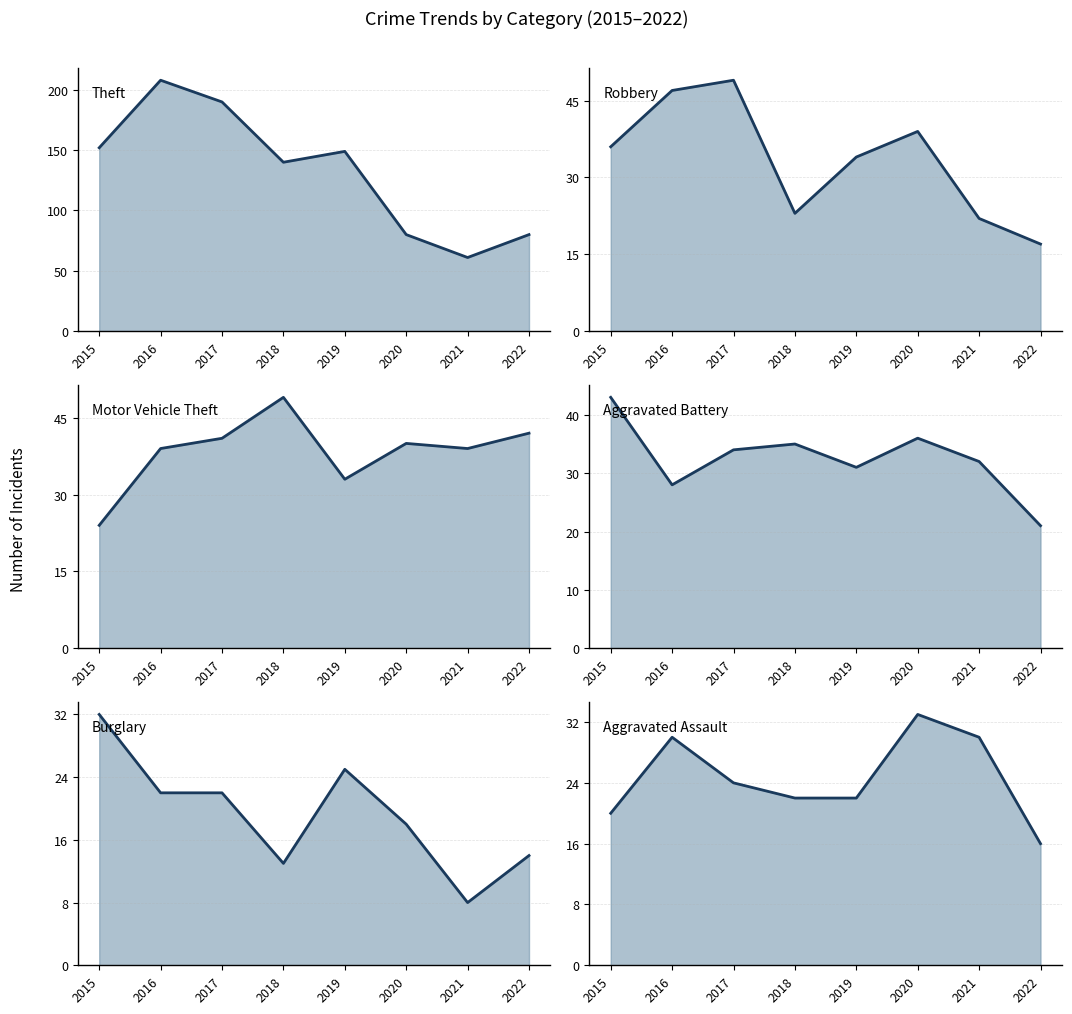

True or false: Burglary (line) and Aggravated Battery (line) cross at least once.

False